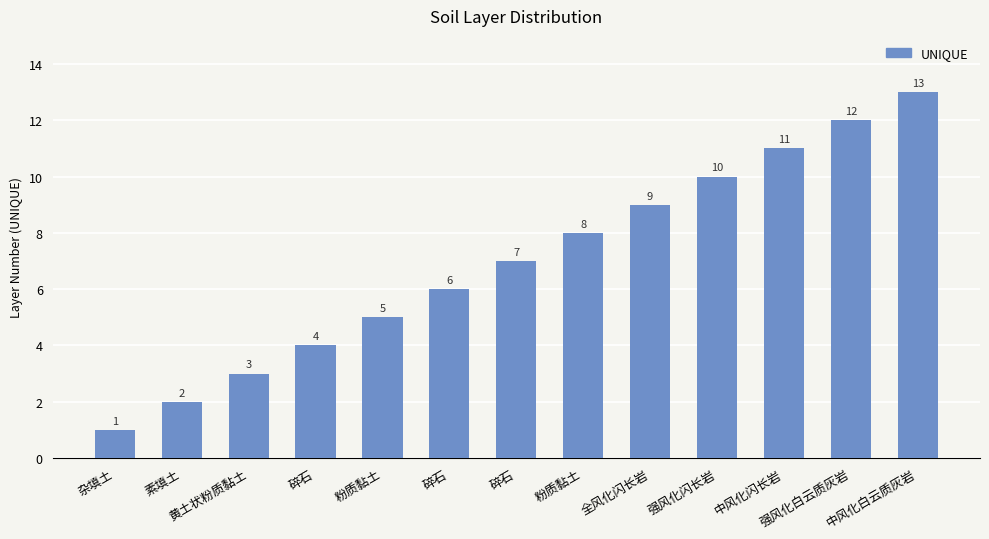

At which category does the chart reach its minimum across all series?

杂填土